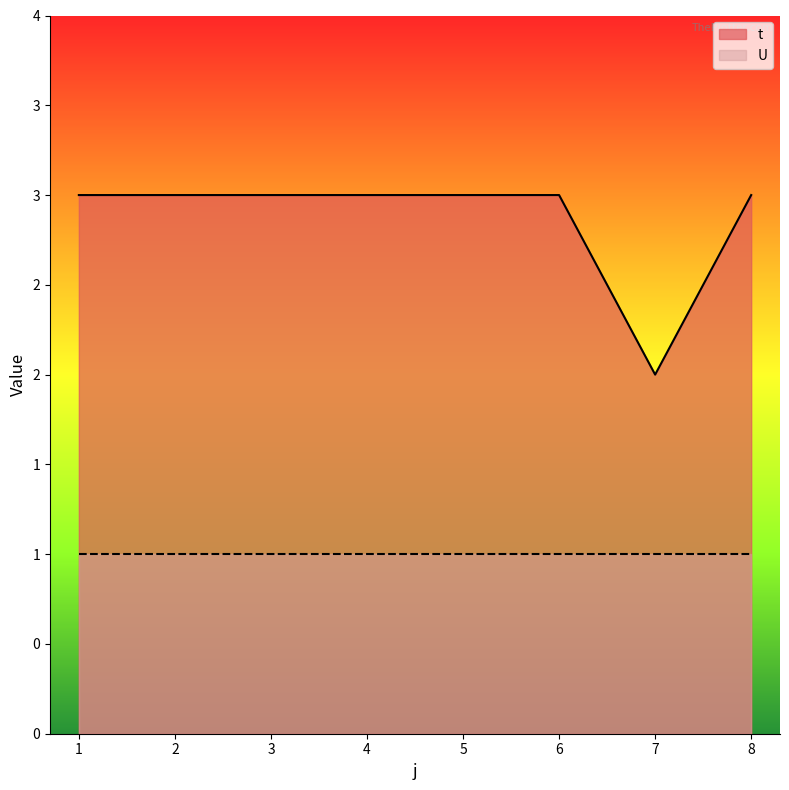

Rank the categories by value from lowest to highest.

7, 1, 2, 3, 4, 5, 6, 8